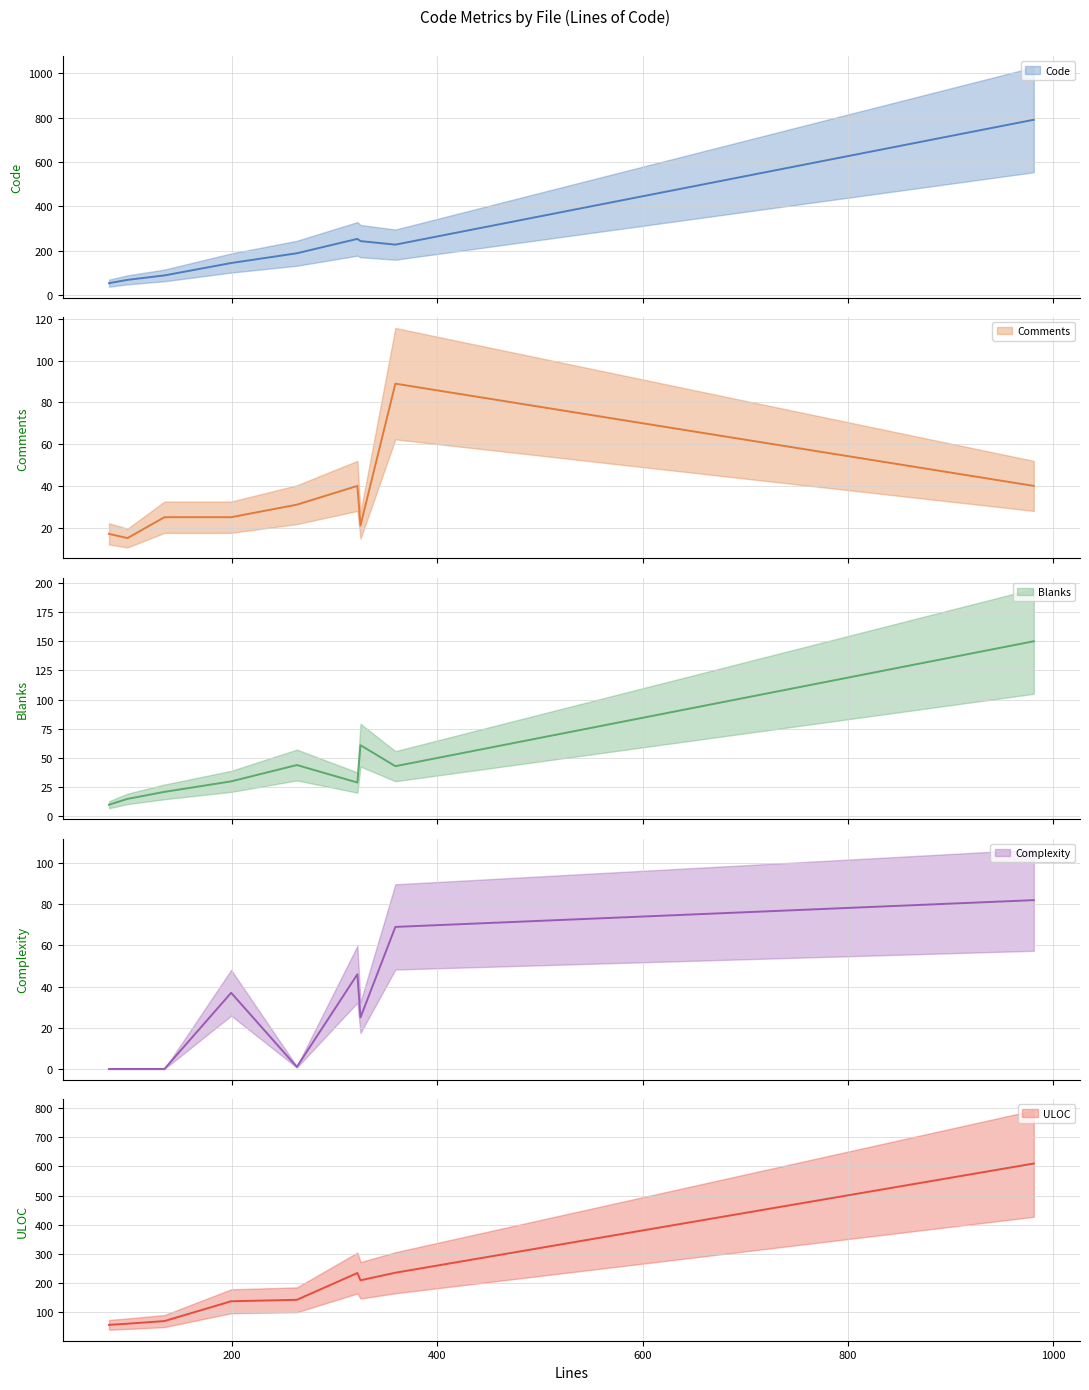

At which category is the sum across all series the highest?

ZstdFrameDecompressor.java